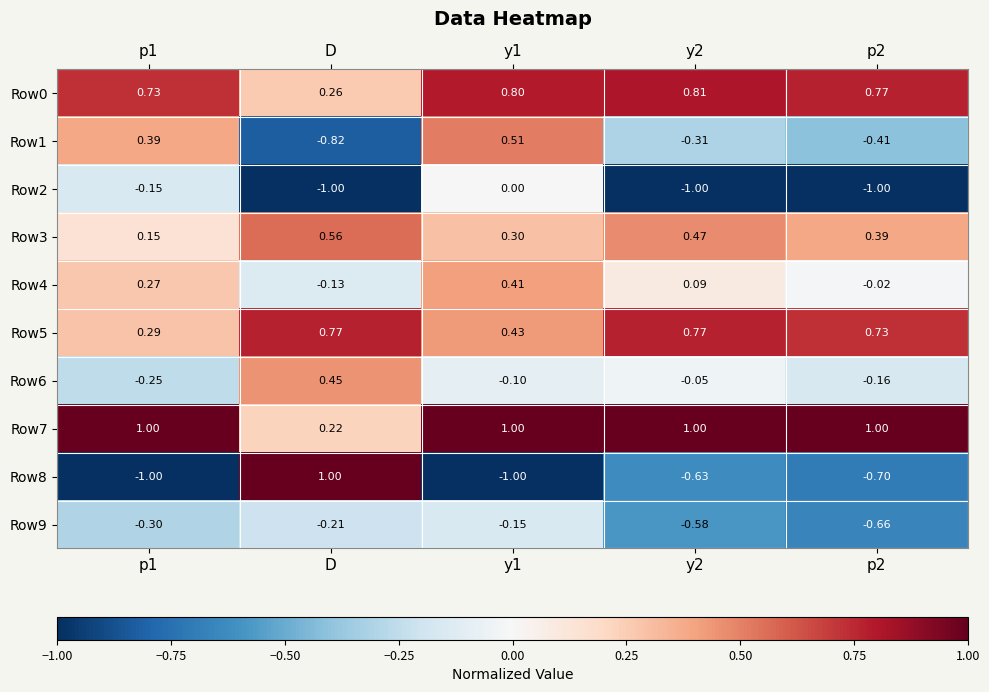

Is the value of Row8 at p1 greater than the value of Row1 at y2?

No